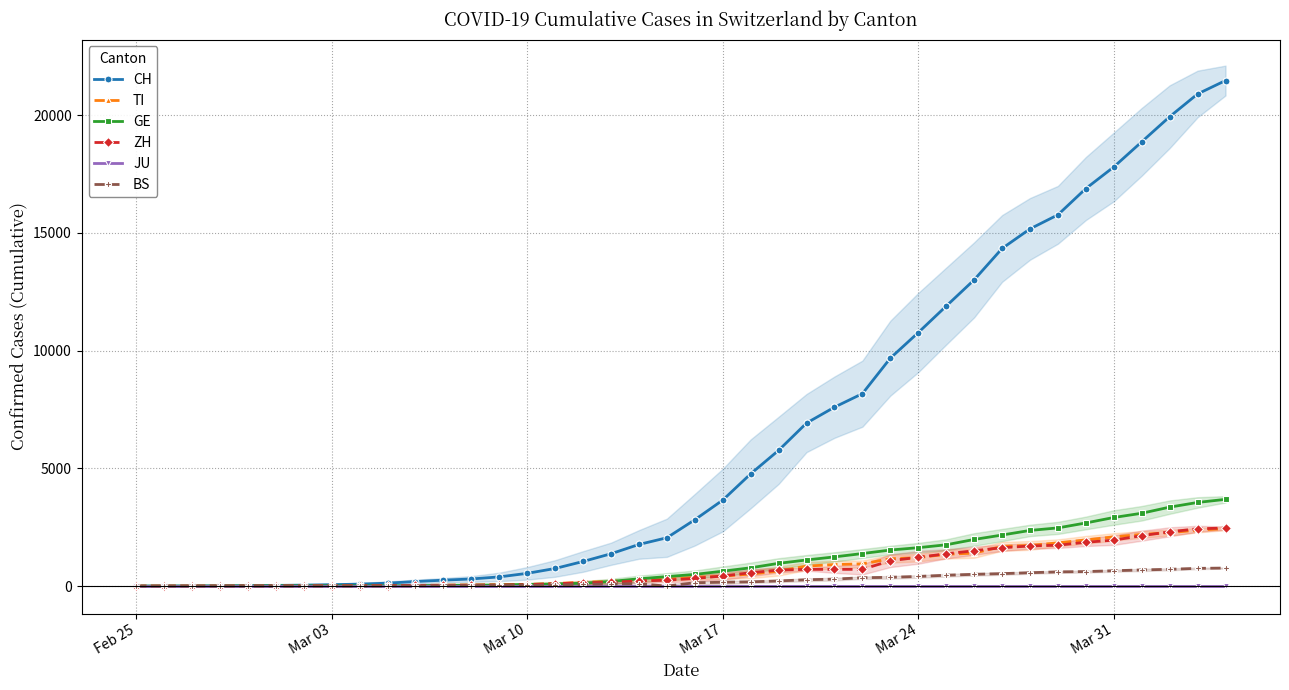

How many values in the ZH series are below 327?

20